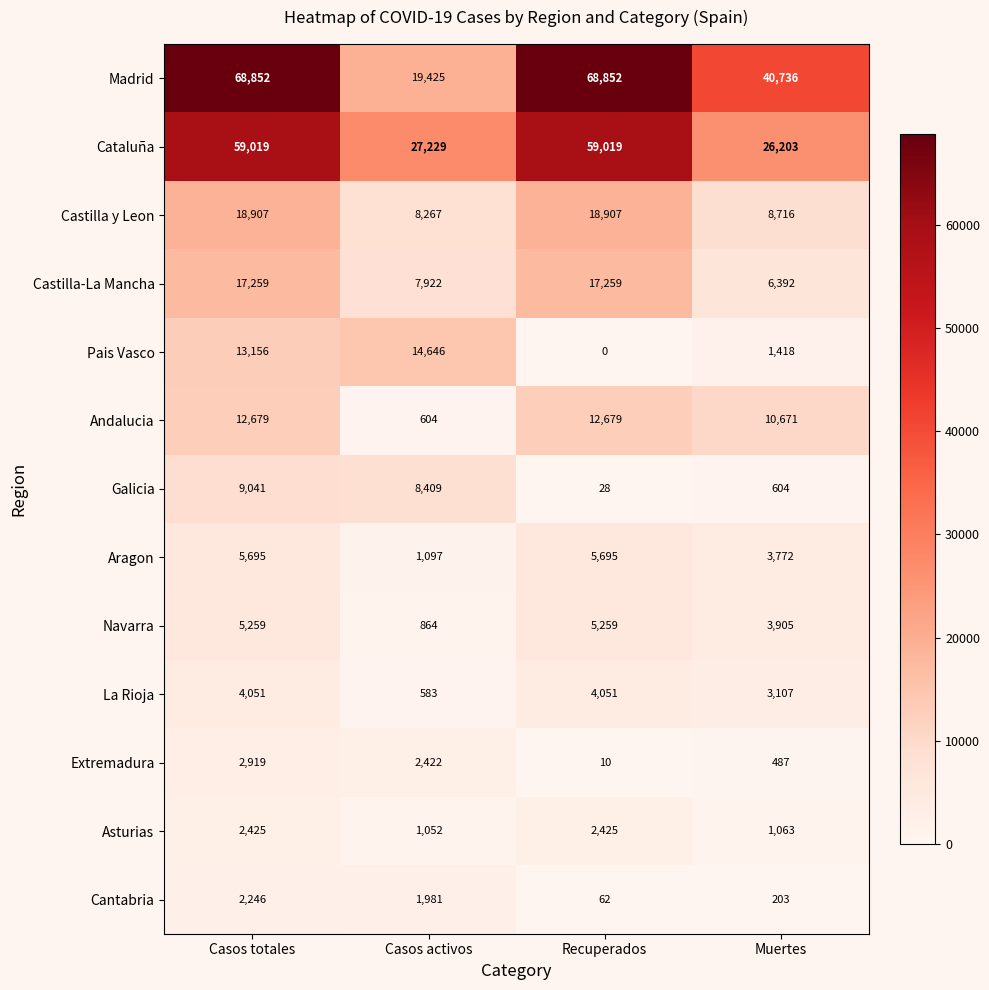

The value of Aragon at Muertes is 3772. True or false?

True